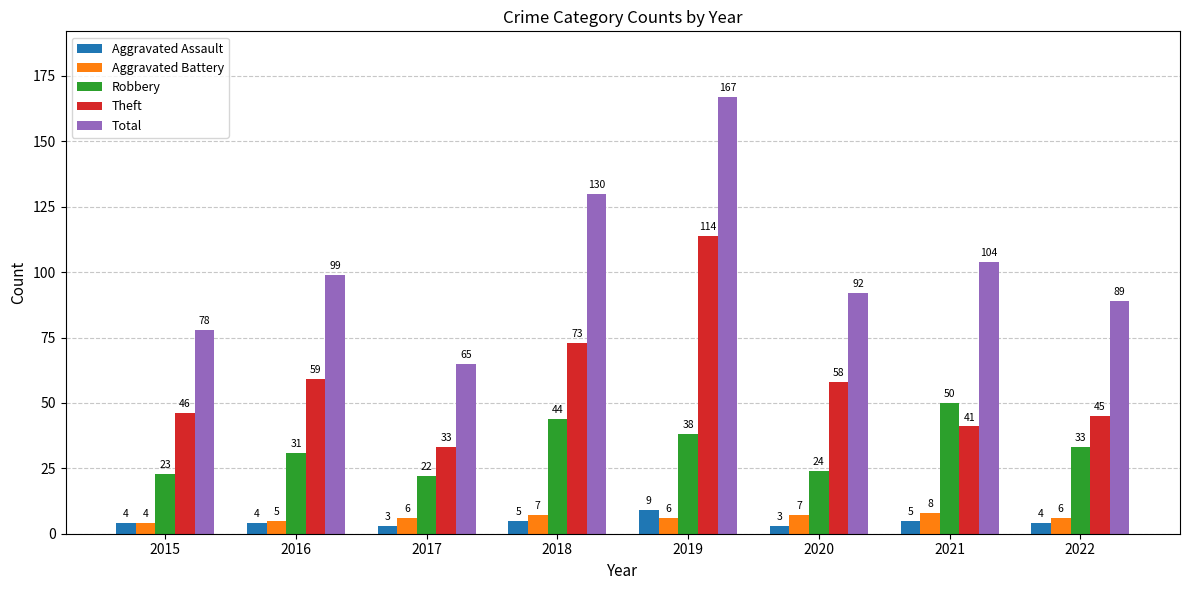

What is the difference between the maximum and second lowest values in the Total series?

89